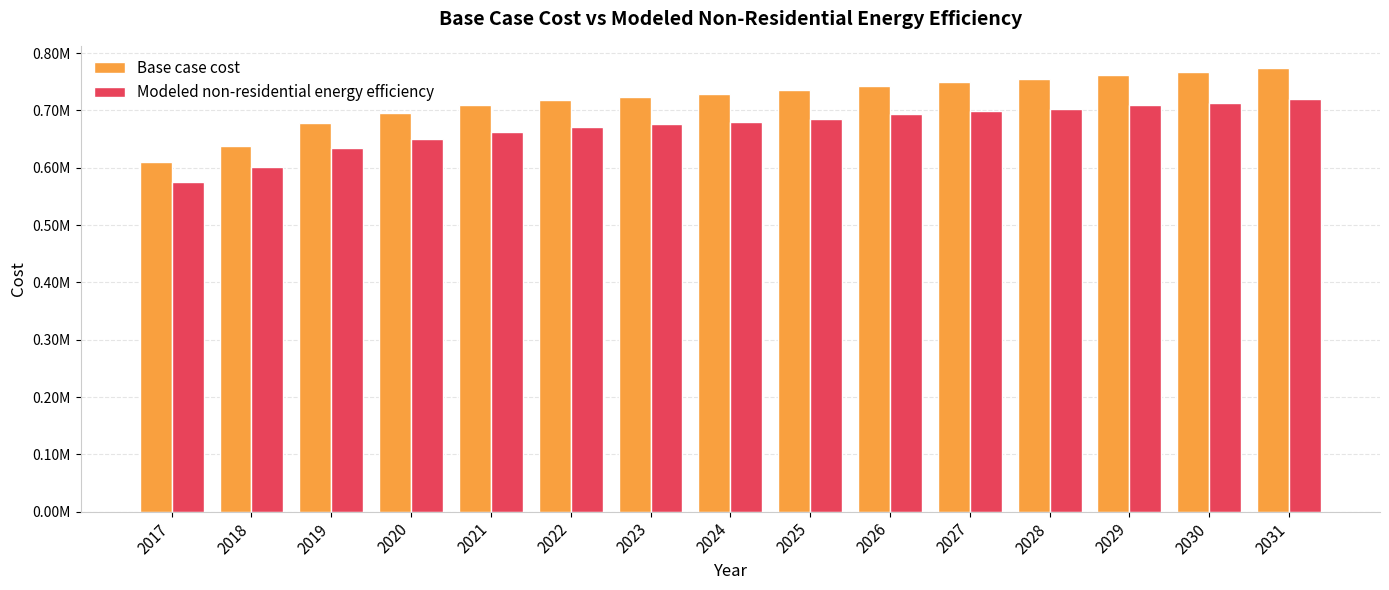

What is the minimum value for Base case cost?

610153.7